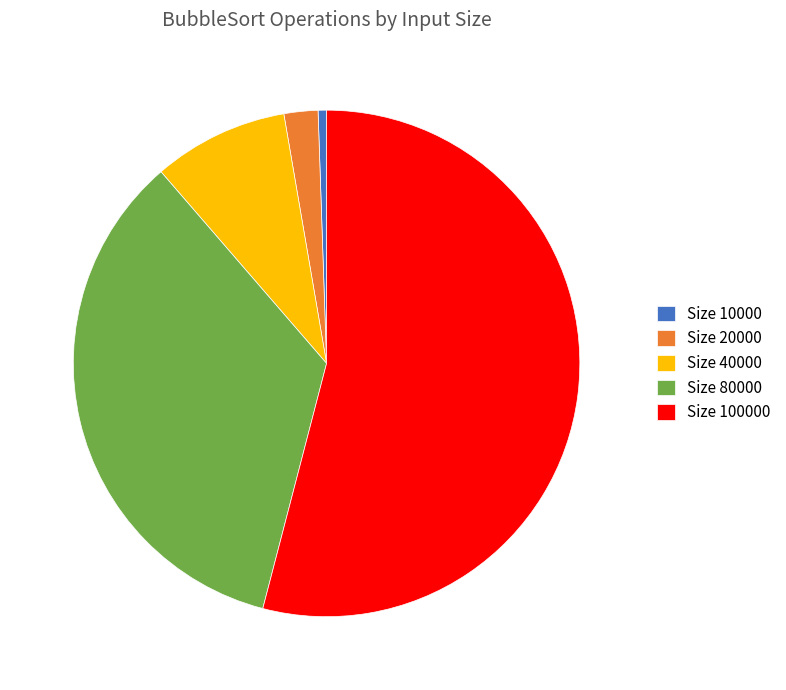

Do Size 10000 and Size 20000 together represent more than half of the pie?

No